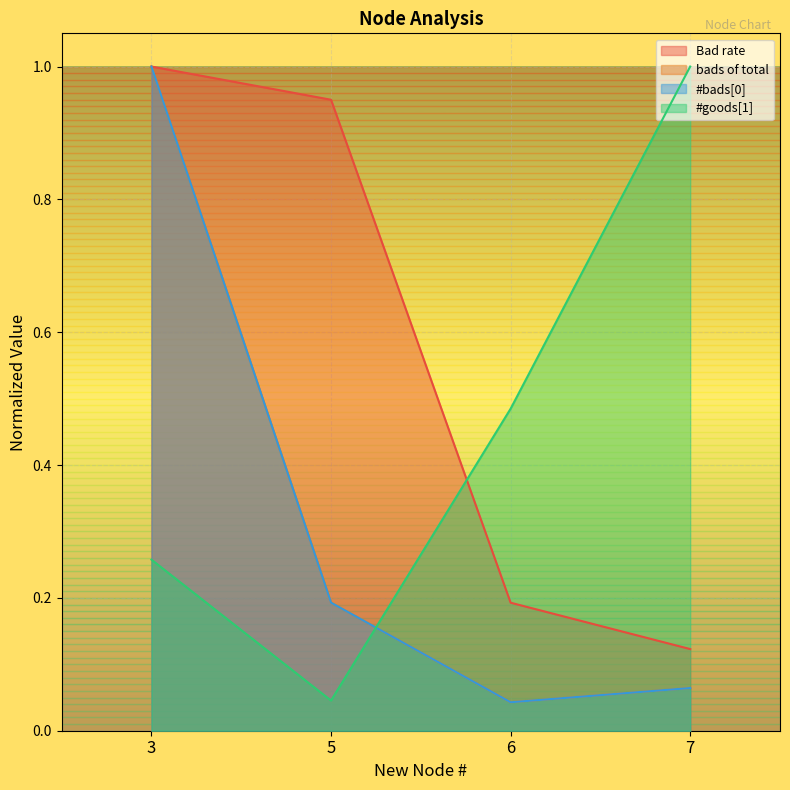

In #bads[0], how many points are lower than both neighbors (excluding endpoints)?

1